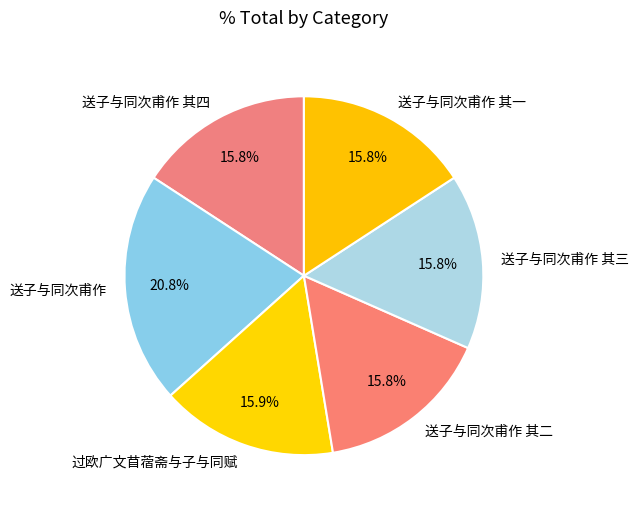

What percentage is the 送子与同次甫作 其四 slice, to the nearest percent?

16%